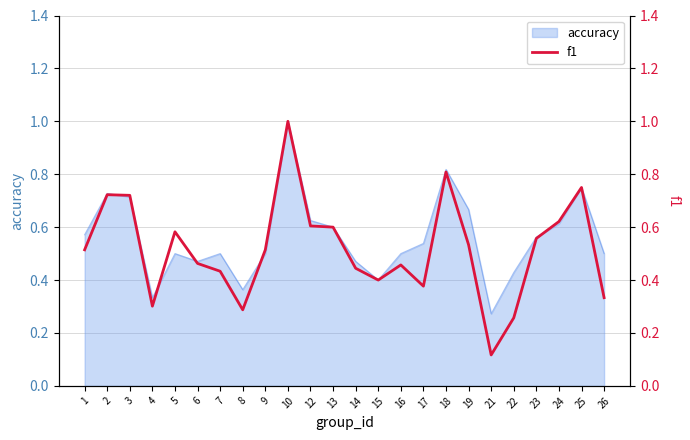

Reading left to right, transcribe all the data shown in this chart.

0.5	0.7	0.7	0.3	0.6	0.5	0.4	0.3	0.5	1.0	0.6	0.6	0.4	0.4	0.5	0.4	0.8	0.5	0.1	0.3	0.6	0.6	0.8	0.3